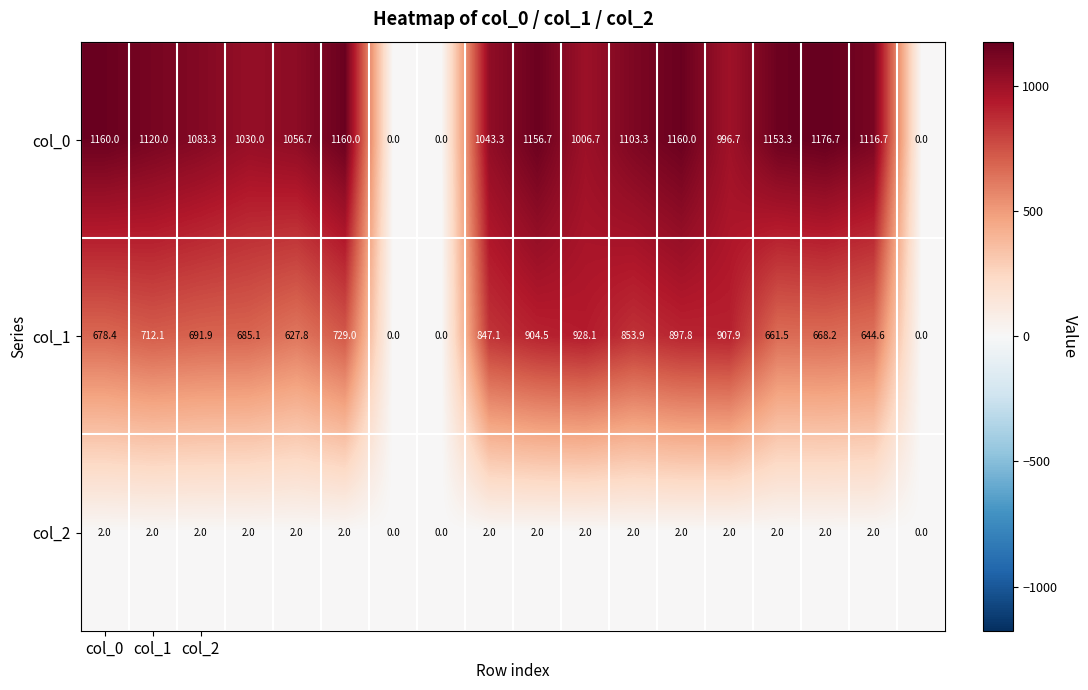

Rank the series by their average value, from lowest to highest.

col_2, col_1, col_0